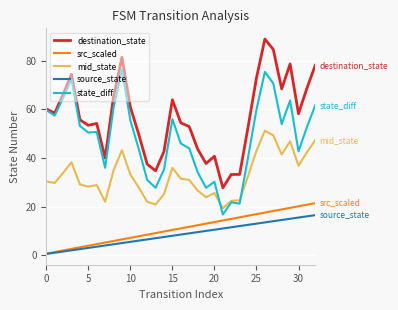

What is the sum of all src_scaled values?

364.7